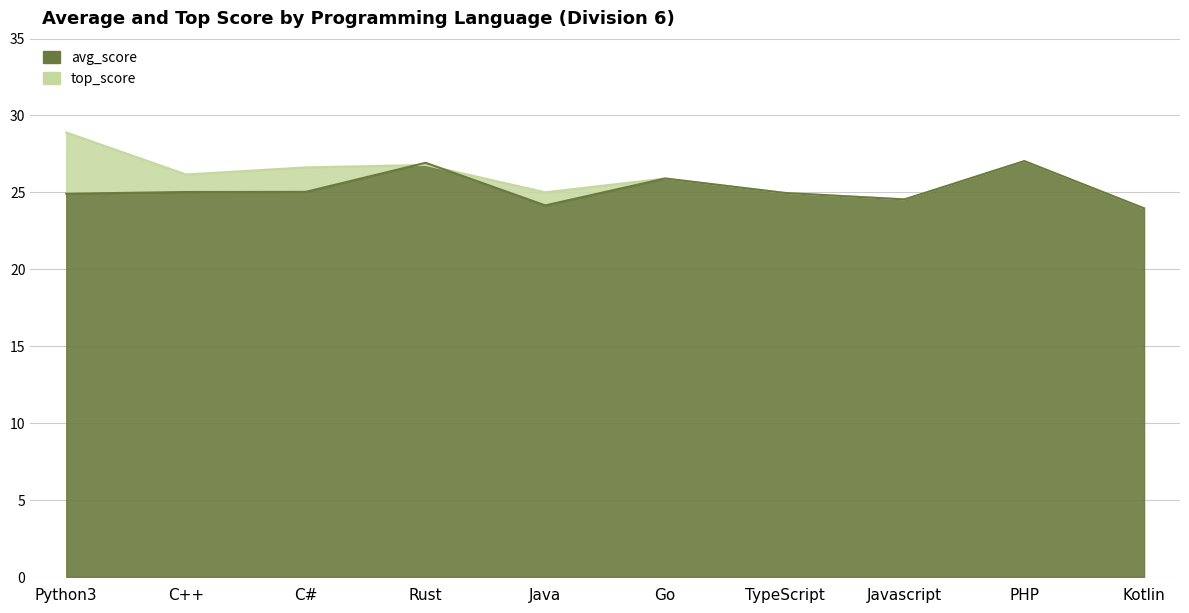

Reading right to left, extract all data points from this chart.

avg_score: Kotlin=24.0	PHP=27.0	Javascript=24.5	TypeScript=25.0	Go=25.9	Java=24.1	Rust=26.9	C#=25.0	C++=25.0	Python3=24.9
top_score: Kotlin=24.0	PHP=27.0	Javascript=24.5	TypeScript=25.0	Go=25.9	Java=25.0	Rust=26.8	C#=26.6	C++=26.2	Python3=28.9